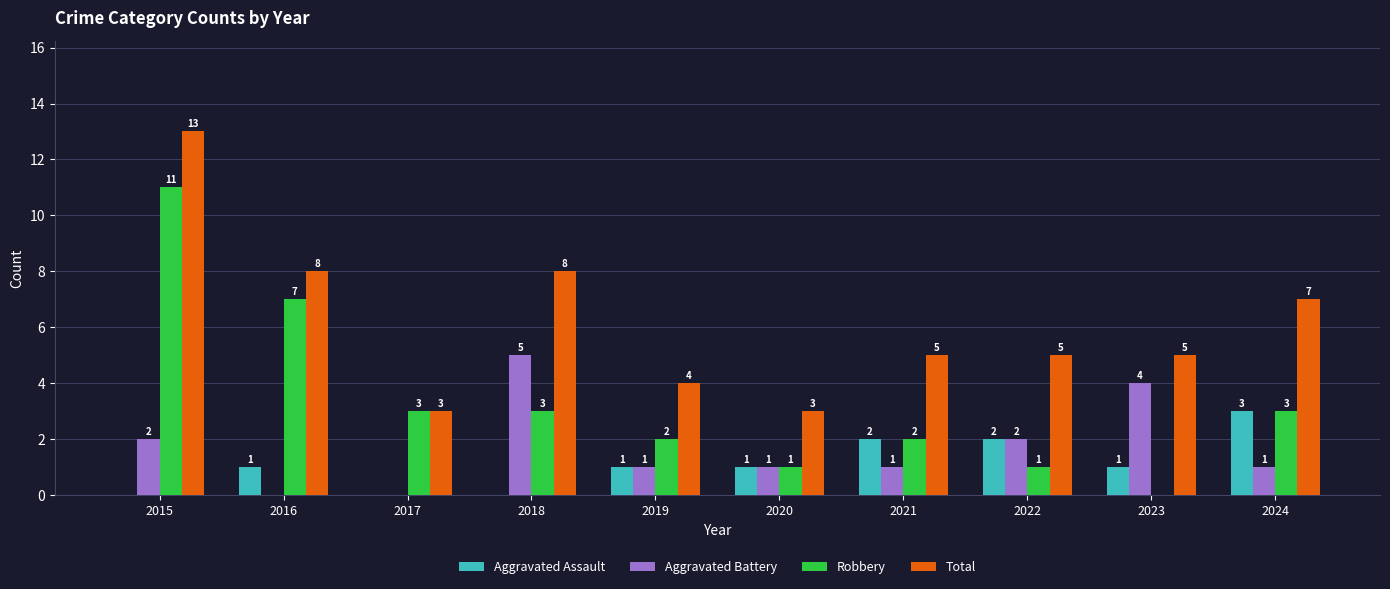

Reading left to right, list all the values displayed in this chart.

Aggravated Assault: 0	1	0	0	1	1	2	2	1	3
Aggravated Battery: 2	0	0	5	1	1	1	2	4	1
Robbery: 11	7	3	3	2	1	2	1	0	3
Total: 13	8	3	8	4	3	5	5	5	7